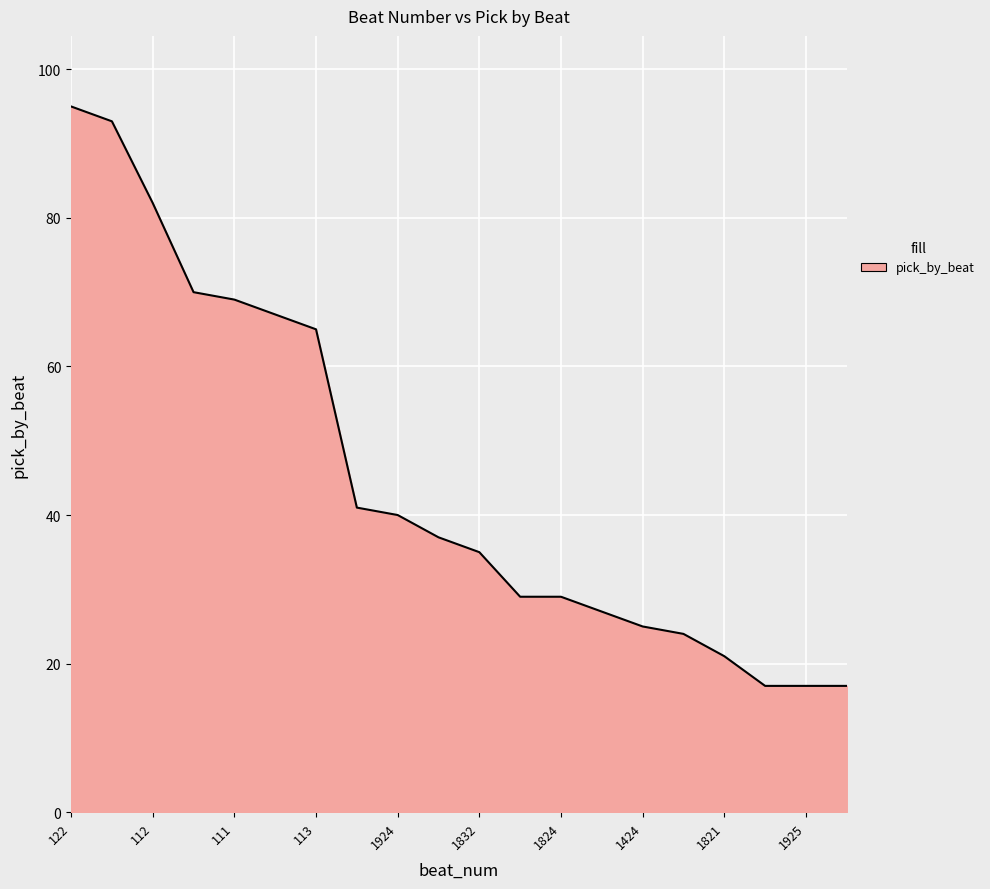

What is the difference between the maximum and minimum values?

78